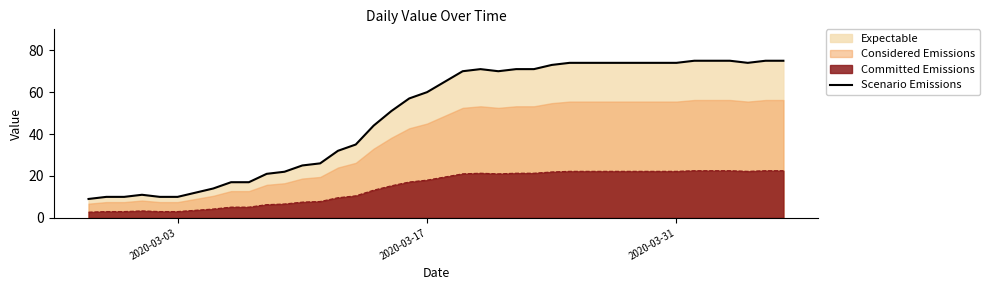

True or false: Committed Emissions and Scenario Emissions cross at least once.

False